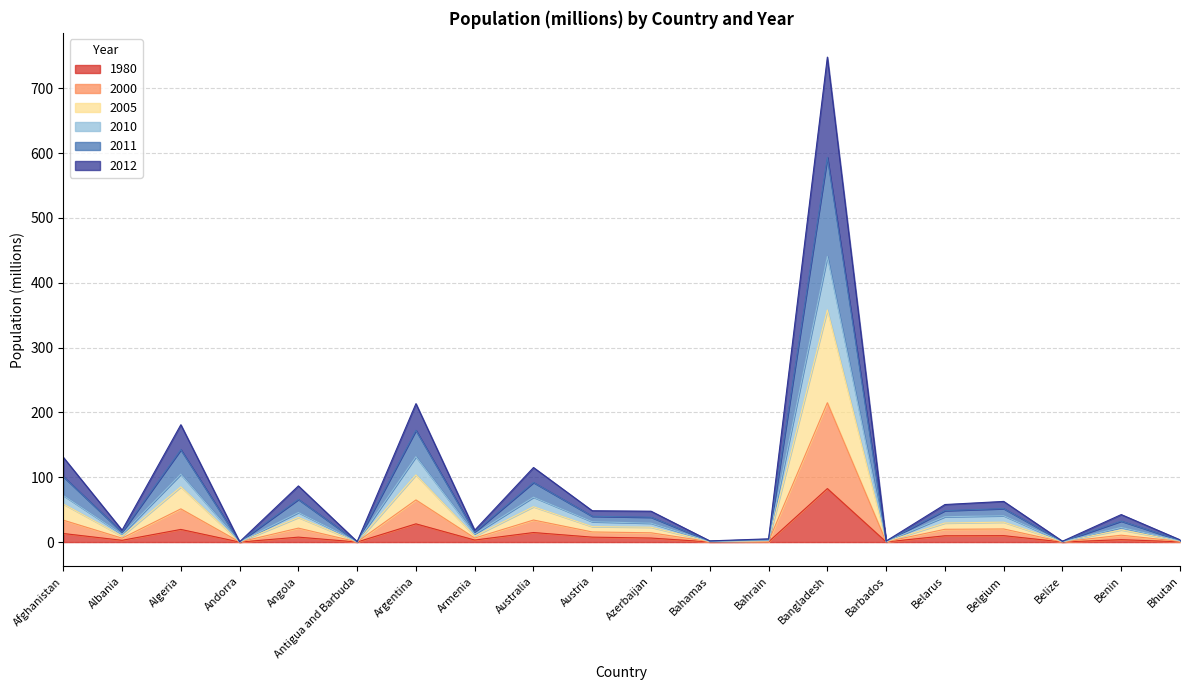

What are all the series names shown in the legend?

2010, 2005, 2011, 2012, 2000, 1980